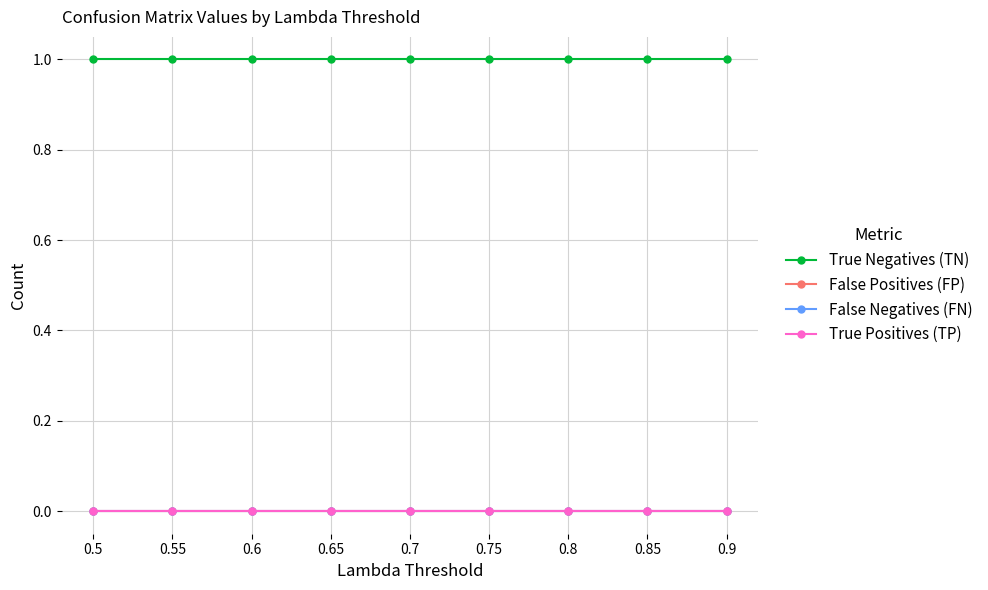

True or false: False Negatives (FN) has more than 0 interior local peaks.

False